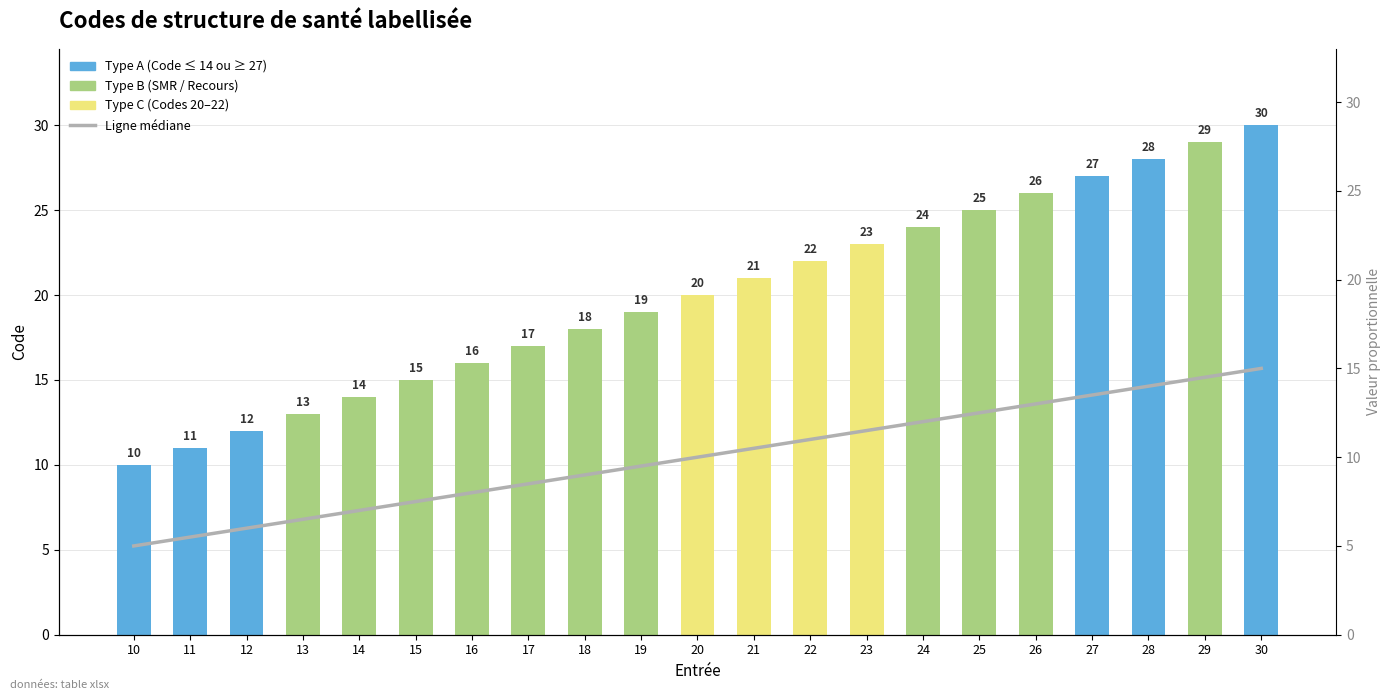

What is the spread (max minus min) of values at 18?

9.0